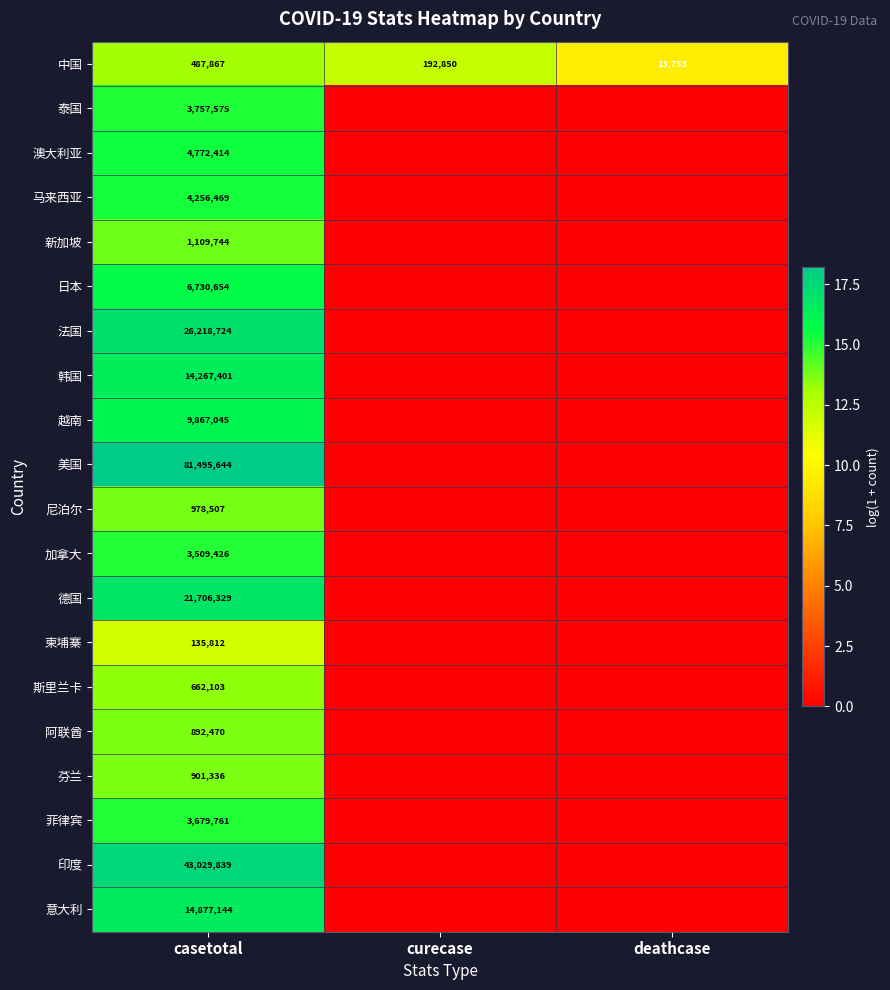

Rank the categories by 中国 value from highest to lowest.

casetotal, curecase, deathcase